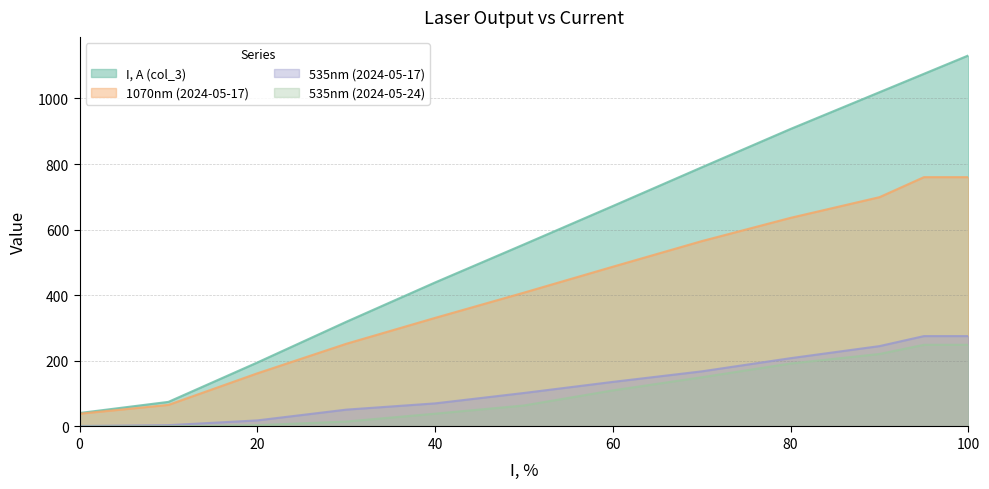

How many values in the 1070nm (2024-05-17) series exceed 487?

5